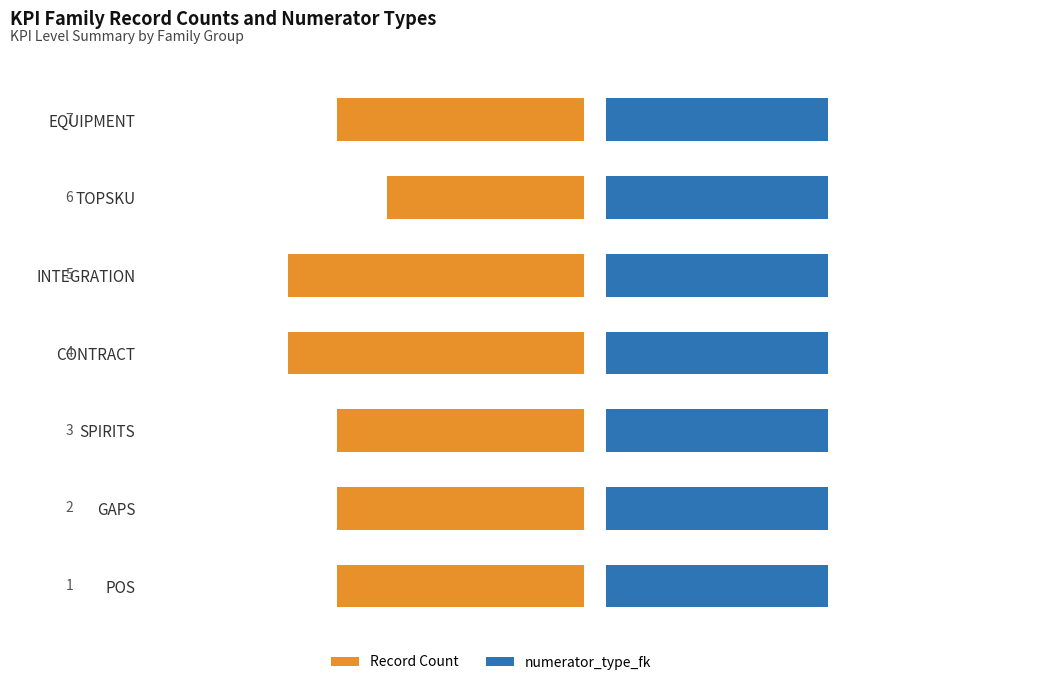

What is the value of the Record Count bar at the 4th from the left?

6.0